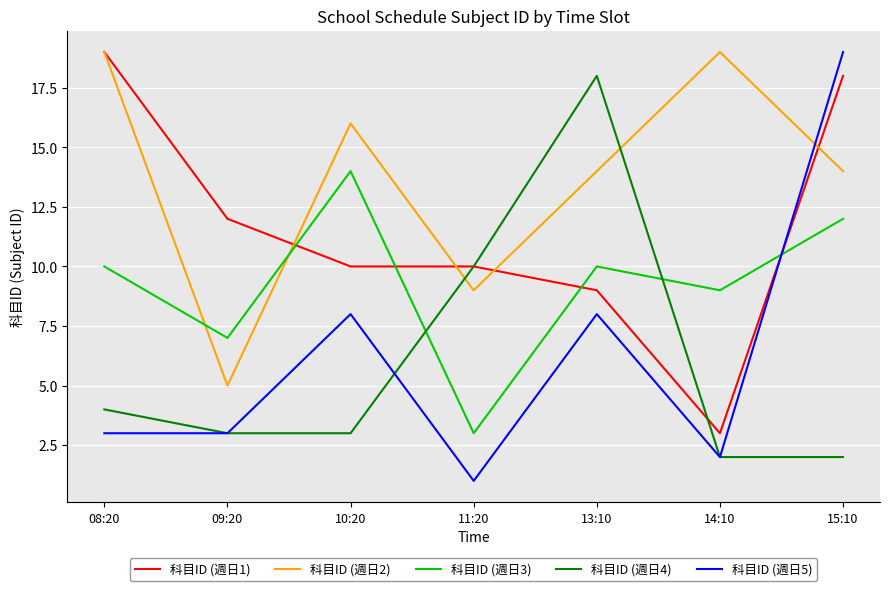

Reading right to left, what are all the values shown in this chart?

科目ID (週日1): 18	3	9	10	10	12	19
科目ID (週日2): 14	19	14	9	16	5	19
科目ID (週日3): 12	9	10	3	14	7	10
科目ID (週日4): 2	2	18	10	3	3	4
科目ID (週日5): 19	2	8	1	8	3	3